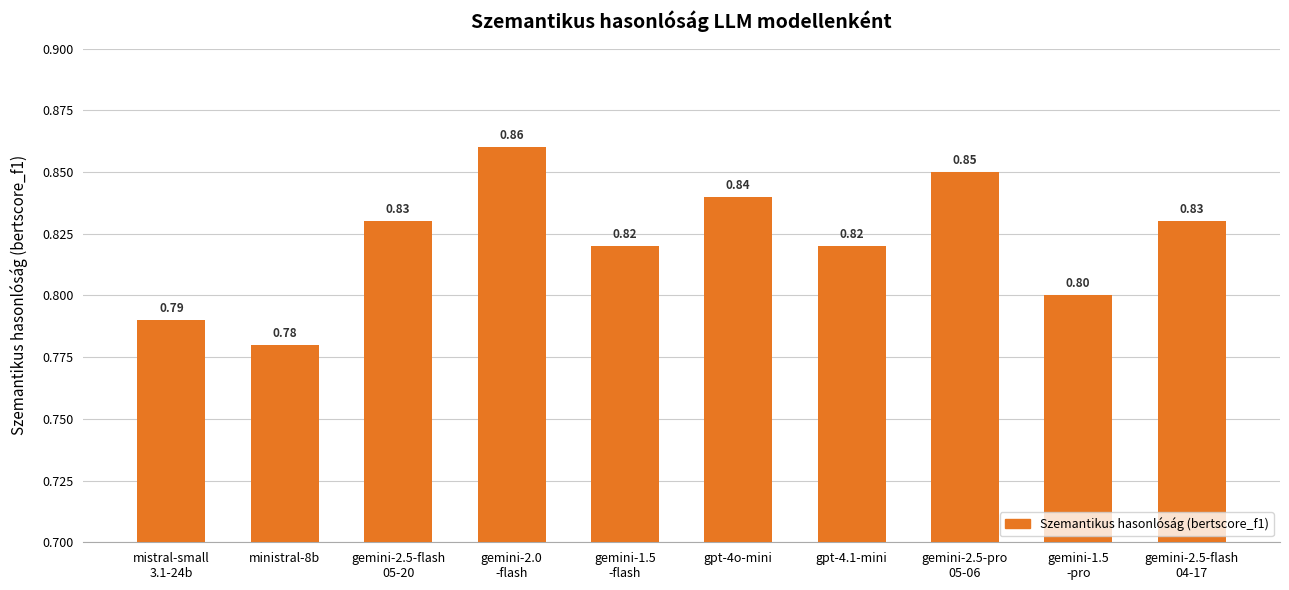

What is the minimum value shown in the chart?

0.8